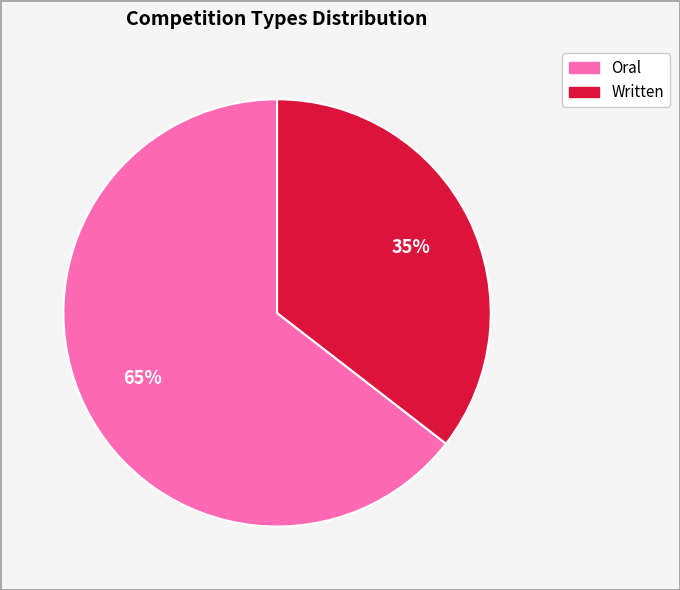

To the nearest percent, what is the average slice percentage?

50%